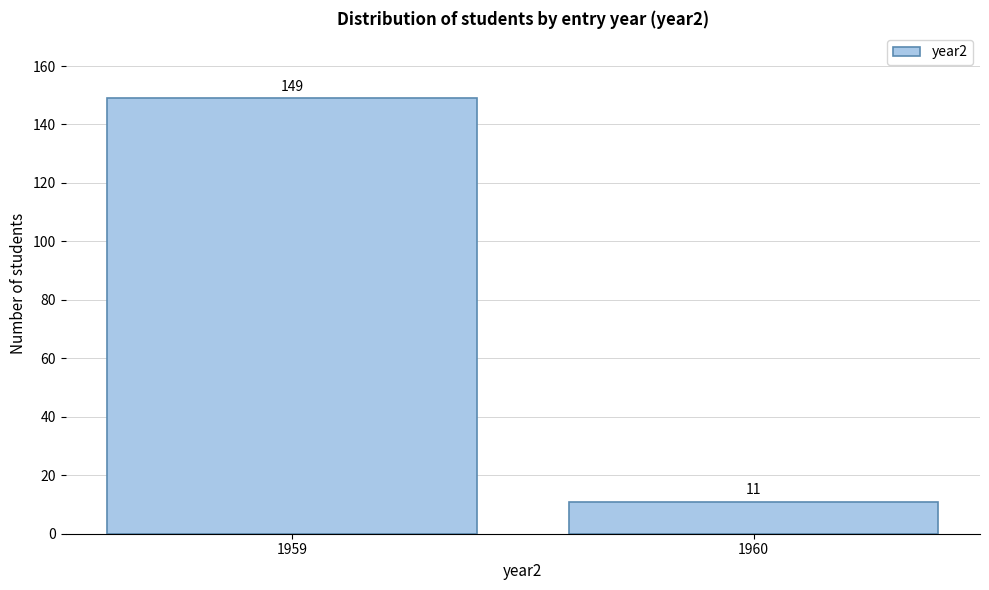

Reading left to right, list all the values displayed in this chart.

1959=149	1960=11